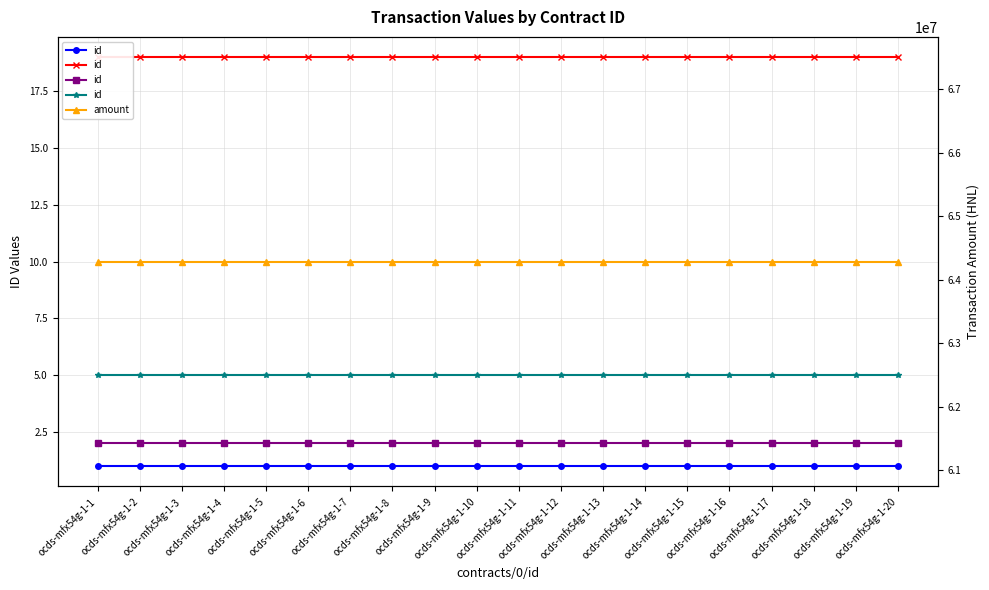

Count the number of data series in this chart.

2